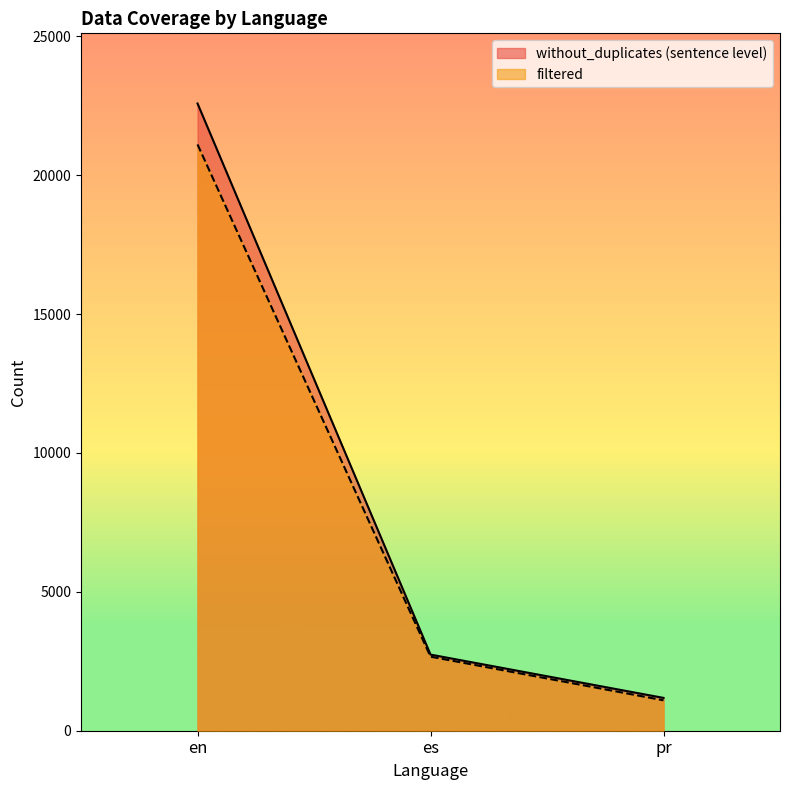

At which label does without_duplicates (sentence level) first exceed 2741?

en